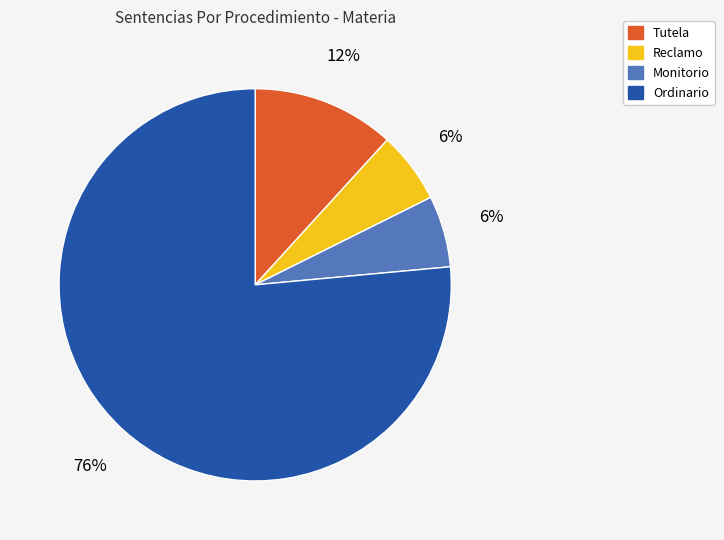

To the nearest percent, what is the average slice percentage?

25%